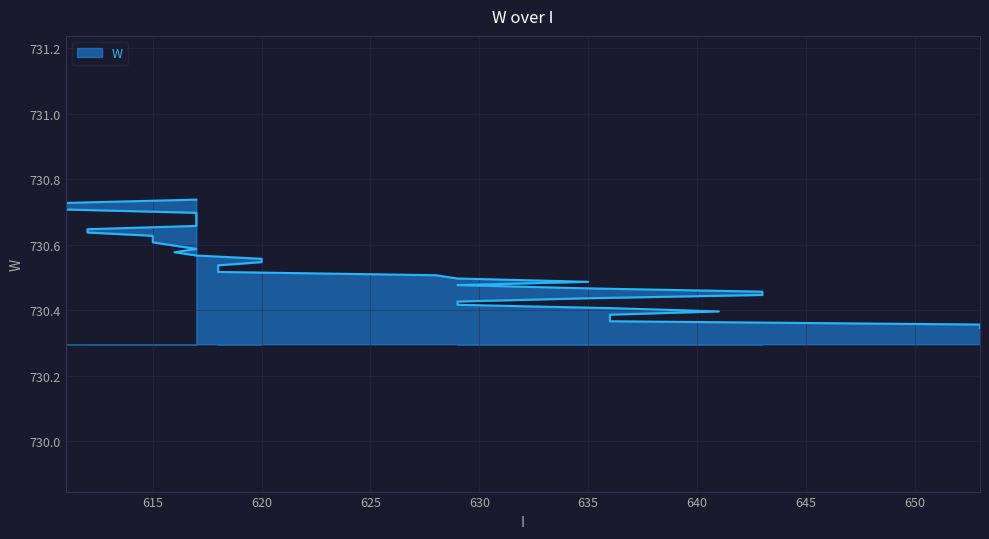

Which label corresponds to the largest value in the chart?

617